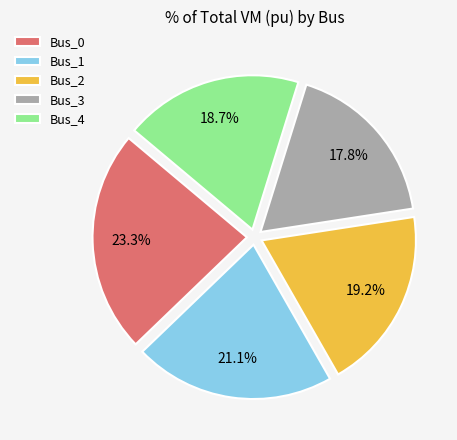

How much of the chart is everything except Bus_3?

82.2%